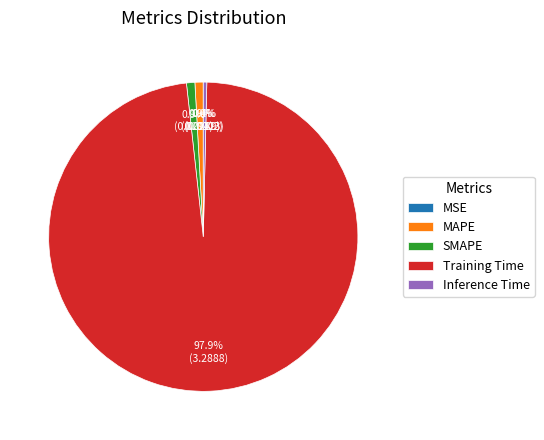

To the nearest percent, what is the average slice percentage?

20%